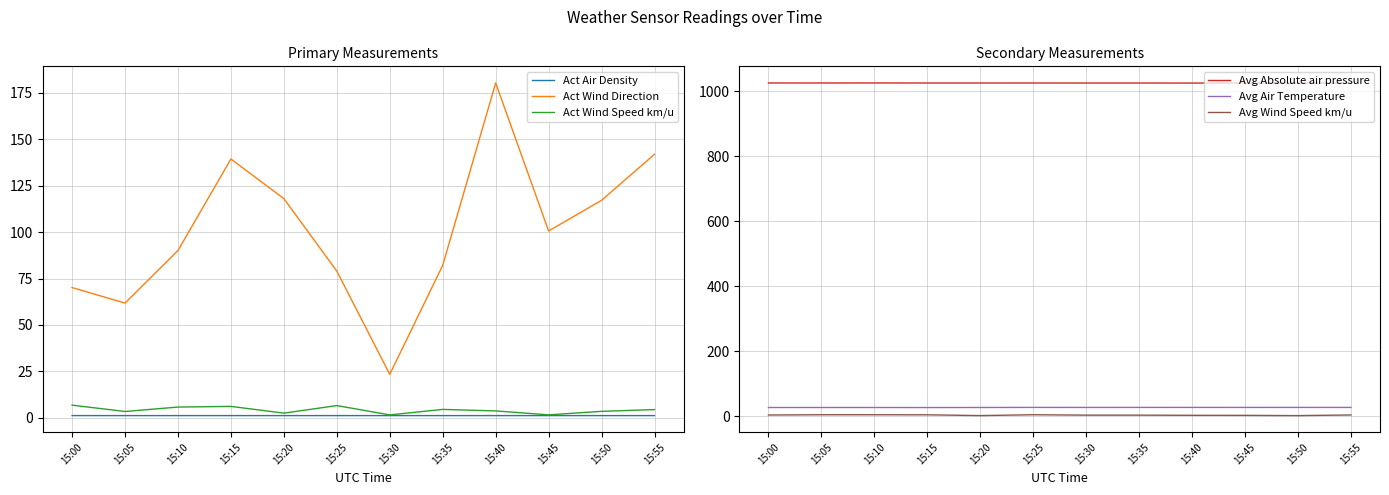

Reading left to right, extract all data points from this chart.

Act Air Density: 1.2	1.2	1.2	1.2	1.2	1.2	1.2	1.2	1.2	1.2	1.2	1.2
Act Wind Direction: 70.2	61.8	90.2	139.4	118.1	79.0	23.4	82.2	180.4	100.7	117.2	142.0
Act Wind Speed km/u: 6.8	3.4	5.8	6.1	2.5	6.6	1.6	4.5	3.7	1.6	3.5	4.4
Avg Absolute air pressure: 1025.1	1025.1	1025.2	1025.1	1025.1	1025.0	1025.0	1025.0	1024.9	1024.8	1024.8	1024.8
Avg Air Temperature: 27.2	27.2	27.2	27.1	27.3	27.5	27.4	27.5	27.5	27.4	27.5	27.4
Avg Wind Speed km/u: 4.1	5.0	5.0	4.7	2.3	5.0	3.7	3.7	3.2	3.0	2.3	4.2